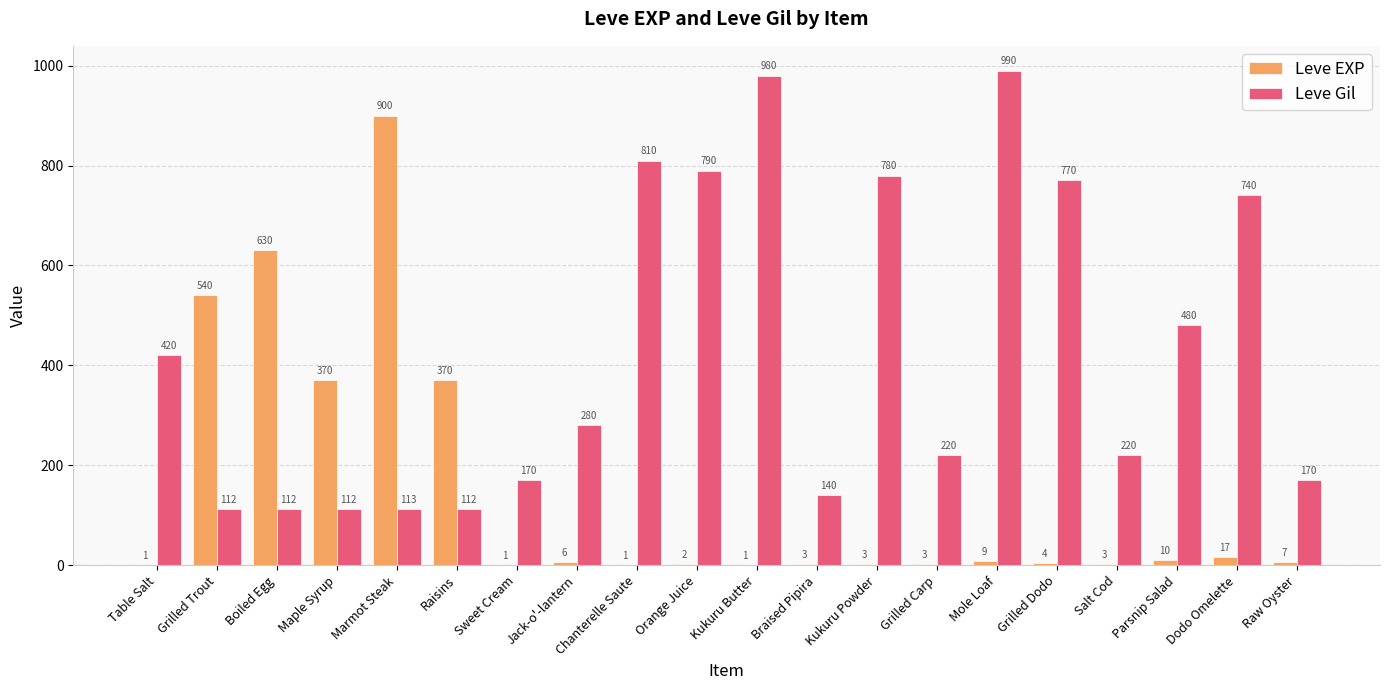

Is it true that Leve EXP equals 630 at Boiled Egg?

True